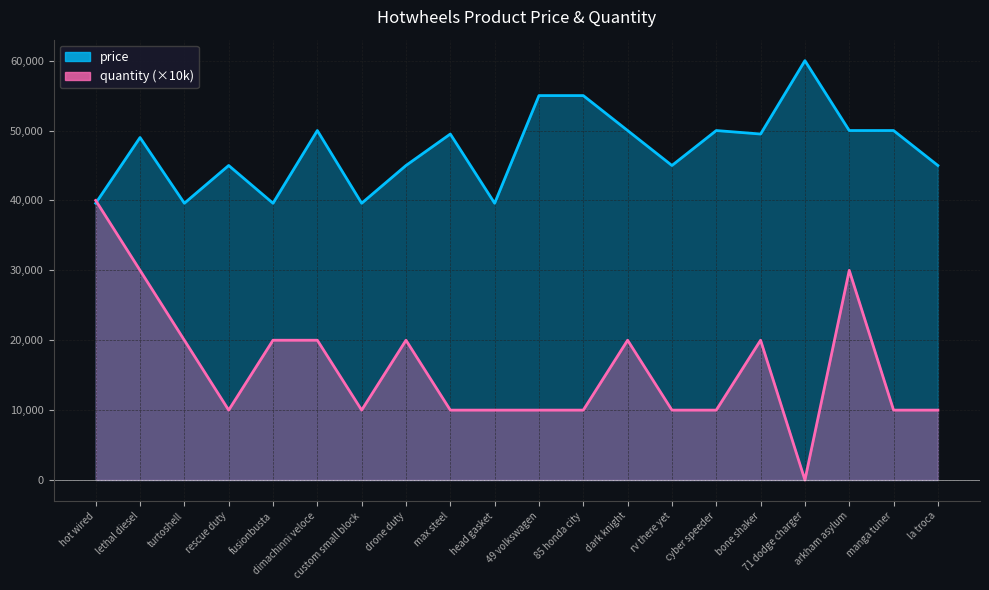

Rank the categories by price value from highest to lowest.

71 dodge charger, 49 volkswagen, 85 honda city, dimachinni veloce, dark knight, cyber speeder, arkham asylum, manga tuner, max steel, bone shaker, lethal diesel, rescue duty, drone duty, rv there yet, la troca, hot wired, turtoshell, fusionbusta, custom small block, head gasket